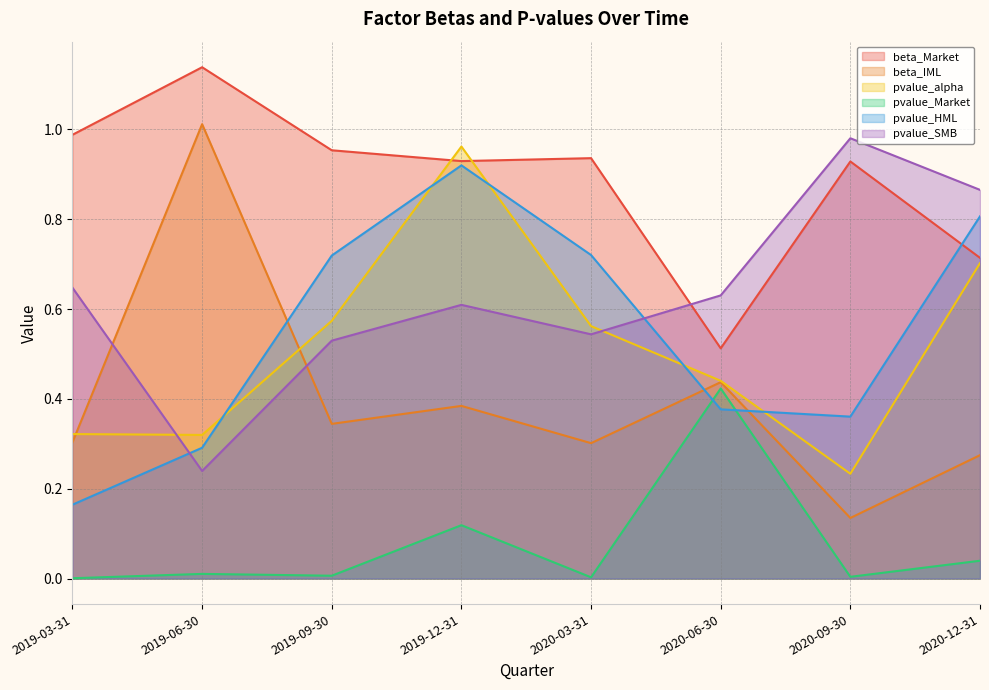

What is the difference between the maximum and minimum values in the pvalue_HML series?

0.8